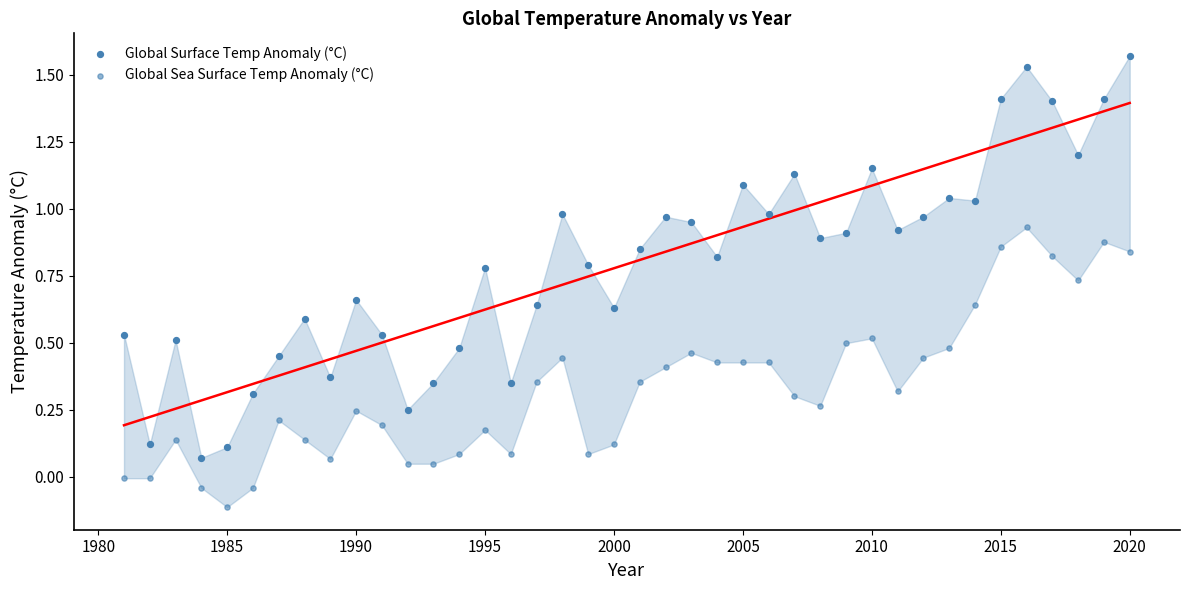

How many data points are displayed?

80